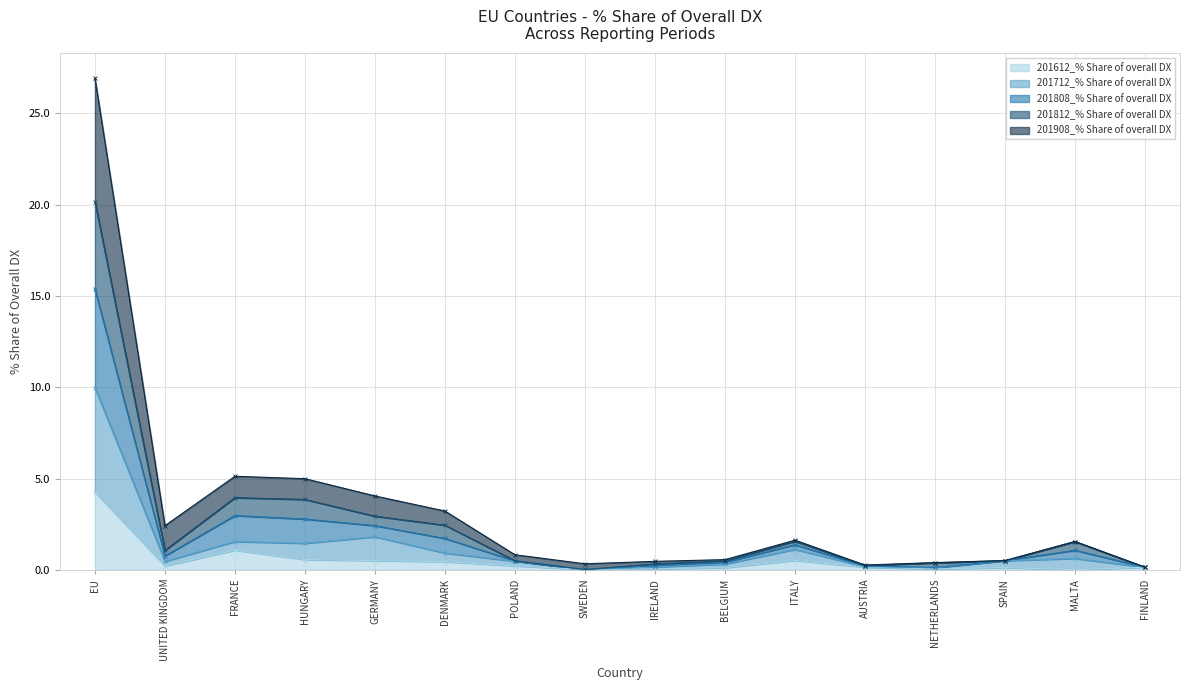

Between IRELAND and DENMARK, which is larger?

DENMARK